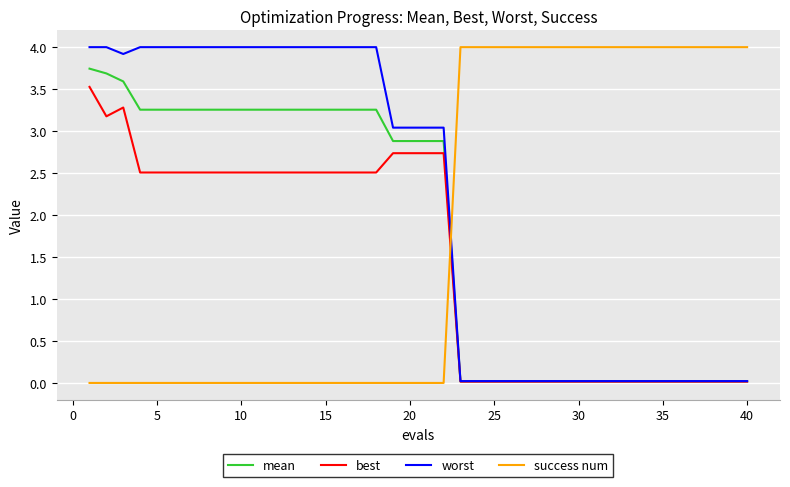

How many intersections are there between best and success num?

1